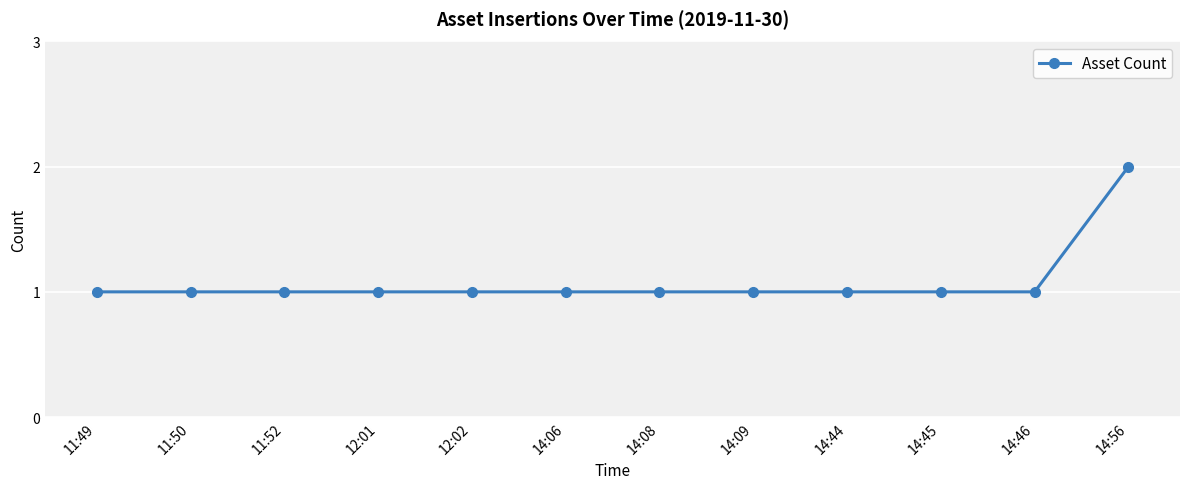

Reading left to right, transcribe all the data shown in this chart.

11:49=1	11:50=1	11:52=1	12:01=1	12:02=1	14:06=1	14:08=1	14:09=1	14:44=1	14:45=1	14:46=1	14:56=2